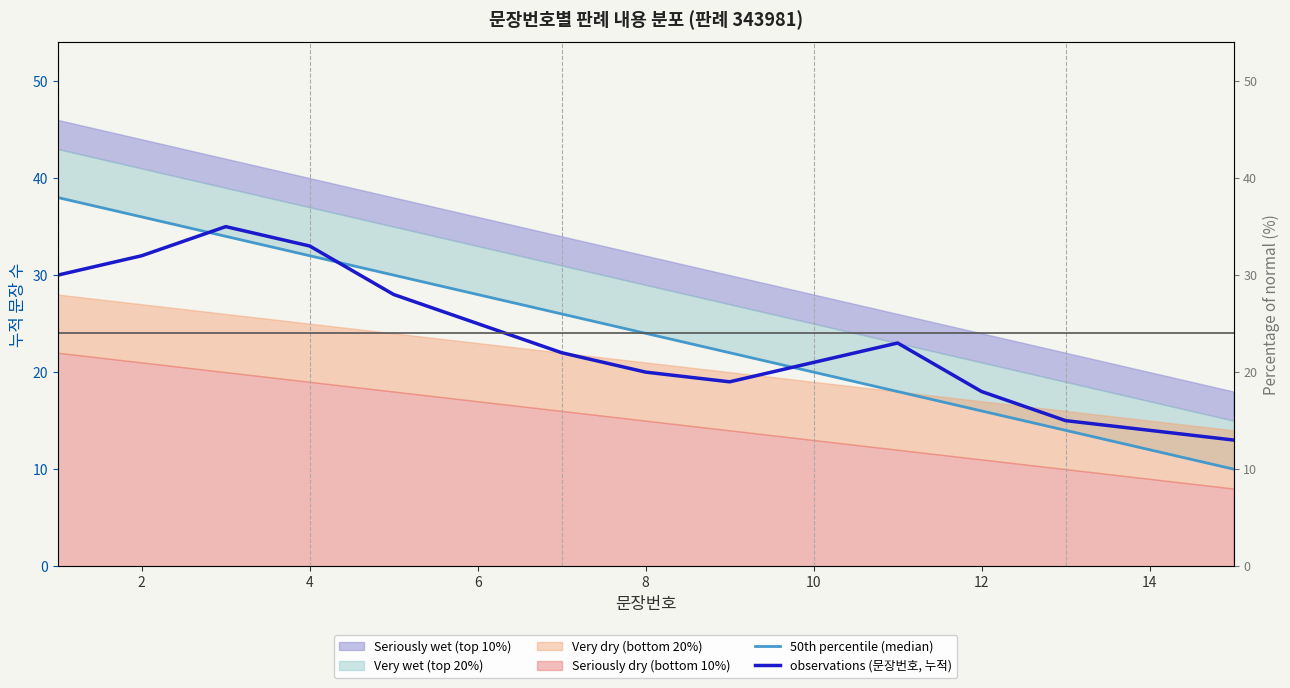

List the series in order of their overall mean, highest first.

50th percentile (median), observations (문장번호, 누적)